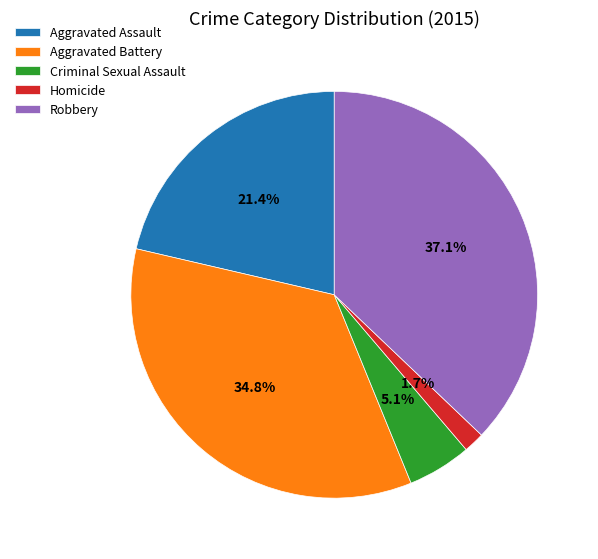

To the nearest percent, what is the average slice percentage?

20%